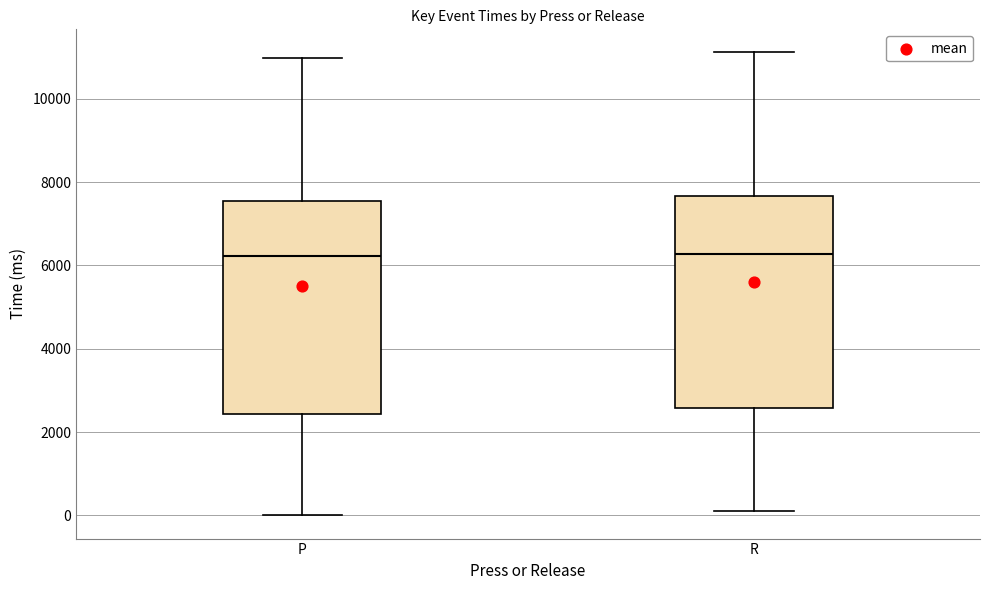

Reading left to right, read every box against the y-axis: the position of its median line, the range the box covers, and the ends of its whiskers. The values are not printed on the chart, so give them approximately, as read against the axis.

P: median 6200, box 2400 to 7600, whiskers 0 to 11000
R: median 6200, box 2600 to 7600, whiskers 200 to 11200